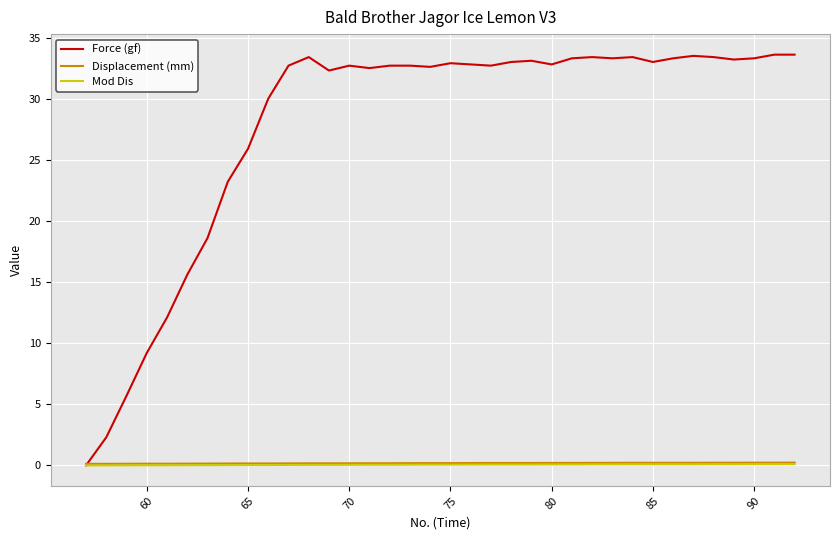

Which series has the largest range (max minus min)?

Force (gf)